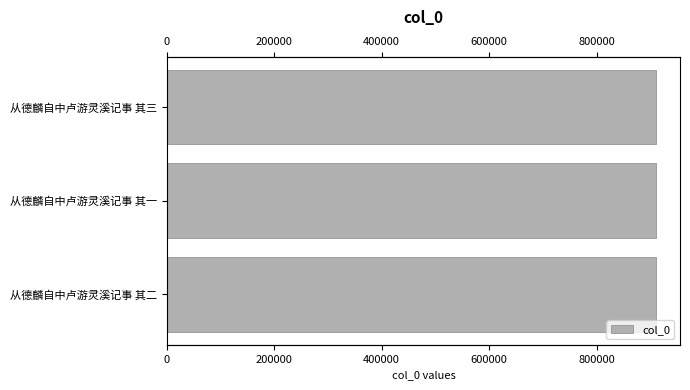

What is the approximate value at 从德麟自中卢游灵溪记事 其二?

909725